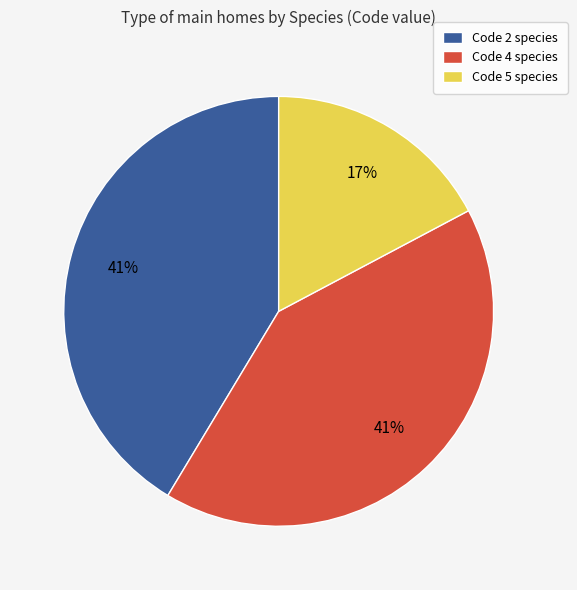

Do Code 4 species and Code 5 species together represent more than half of the pie?

Yes